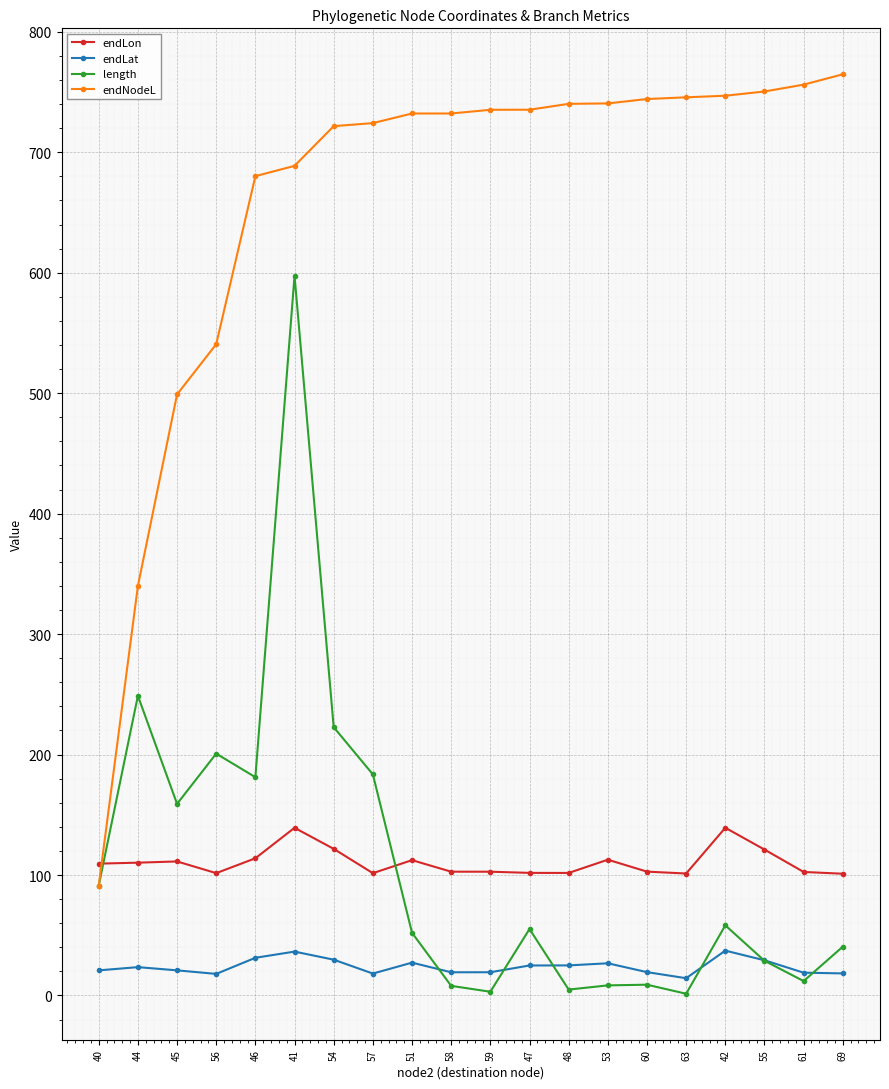

What is the label of the 13th point from the right?

57